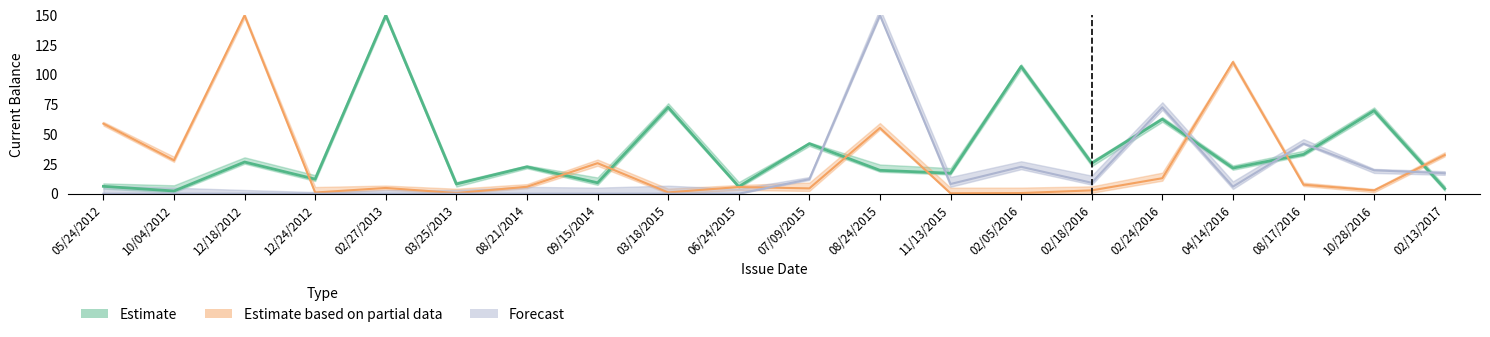

What is the sum of the Estimate based on partial data values at 12/24/2012 and 08/21/2014?

6.9